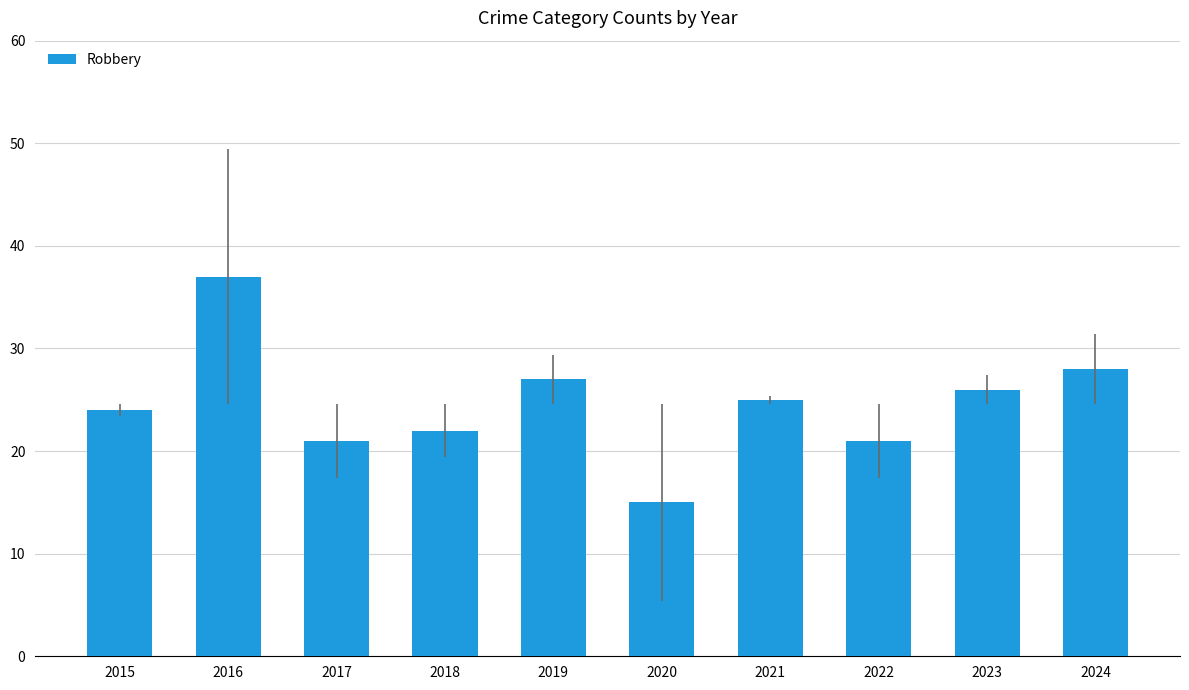

True or false: the data shows 64 at 2016.

False